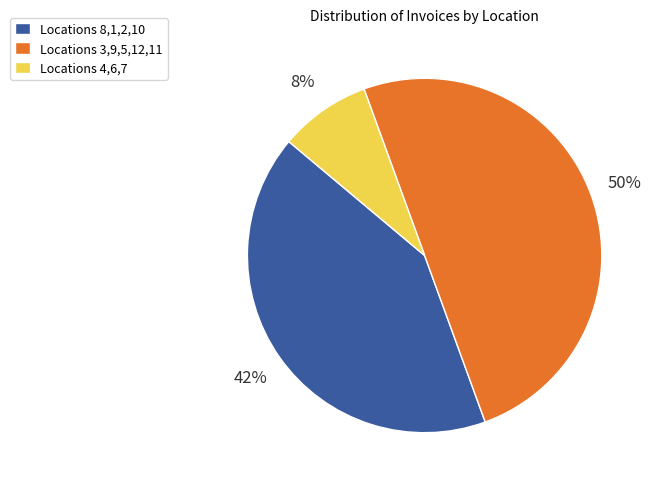

To the nearest percent, what is the average slice percentage?

33%